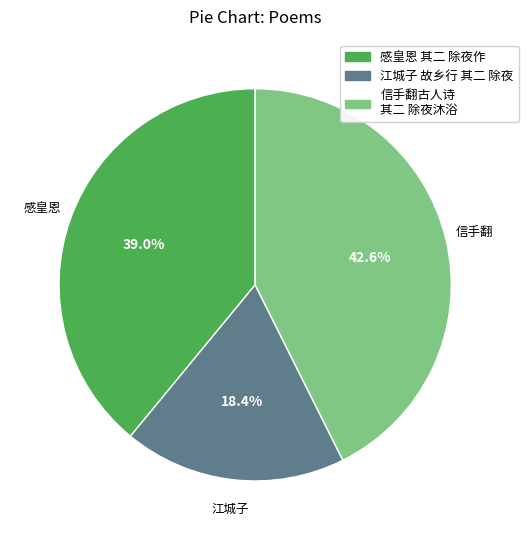

Is there a majority slice in this chart?

No